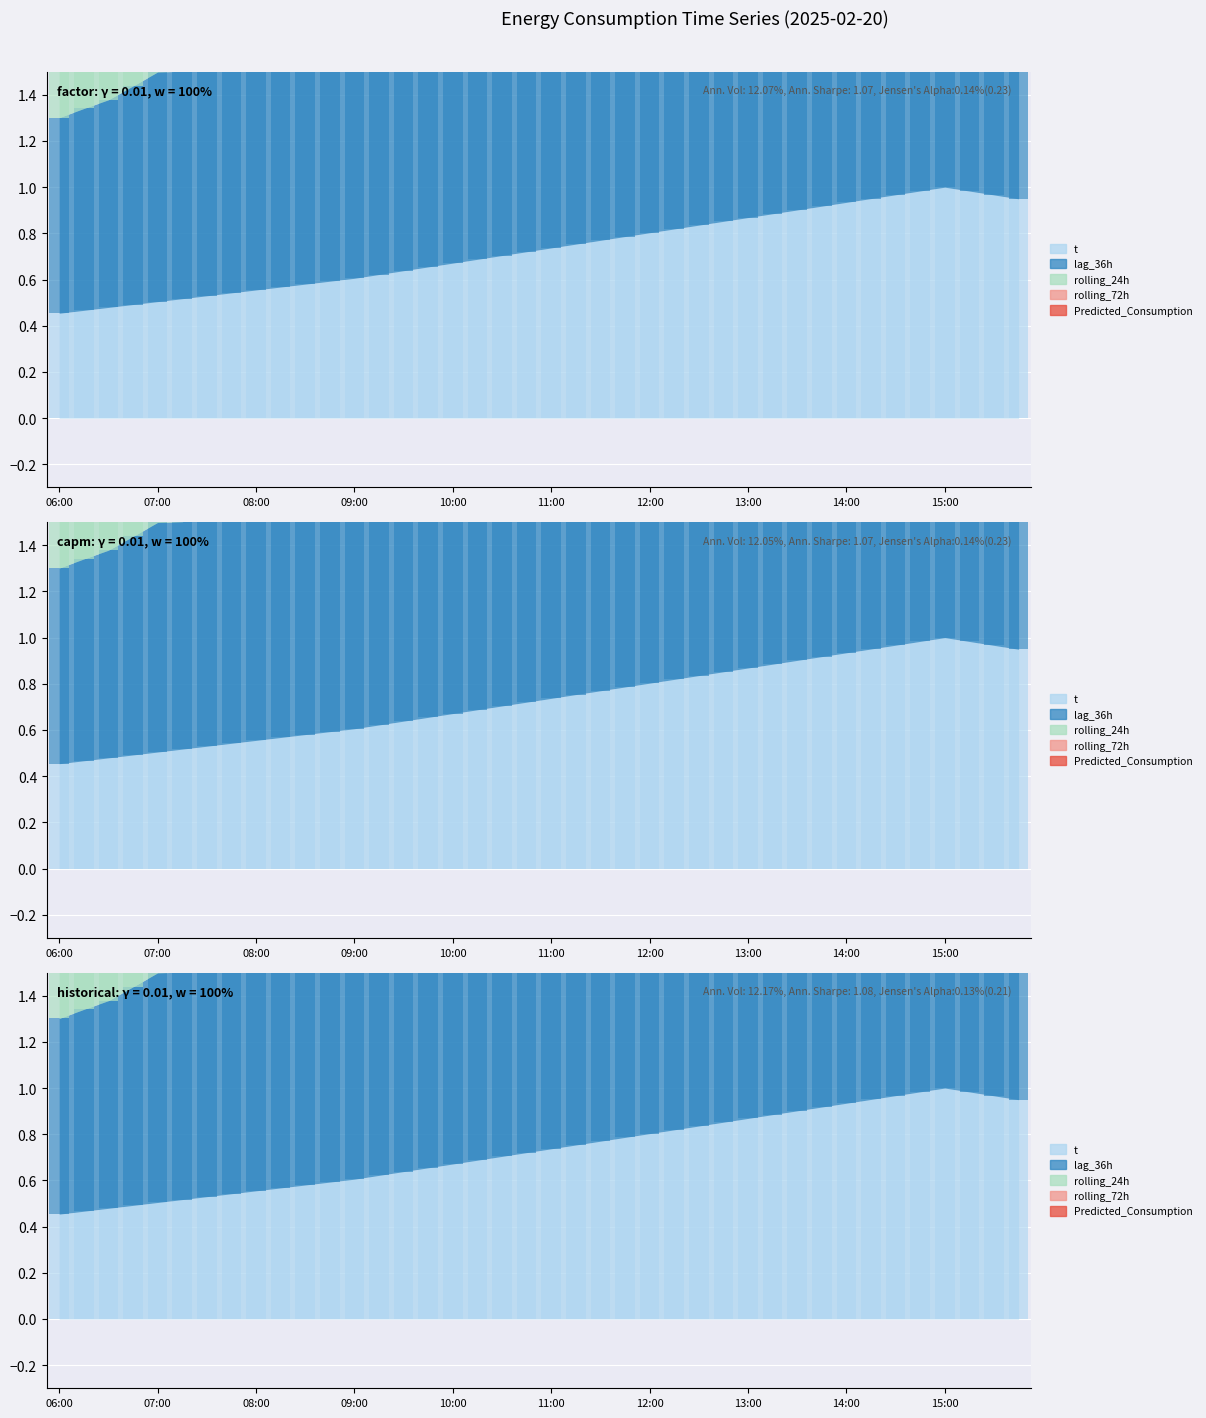

What is the spread (max minus min) of values at 13:15?

0.1